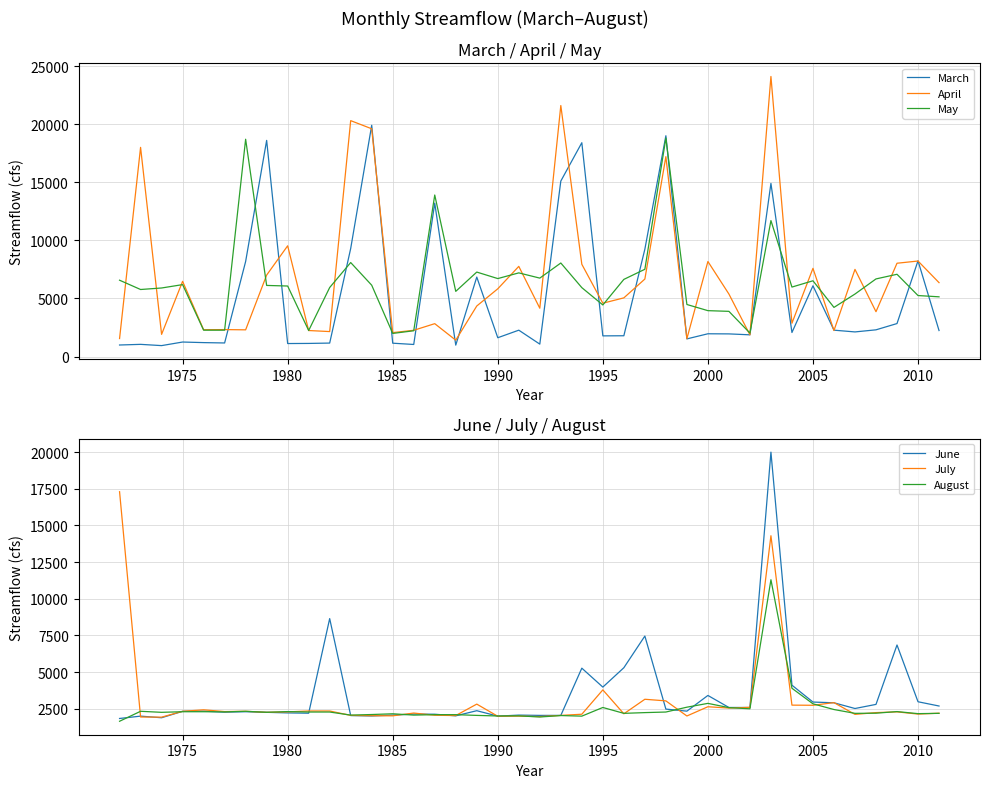

What is the average value of the May series?

6440